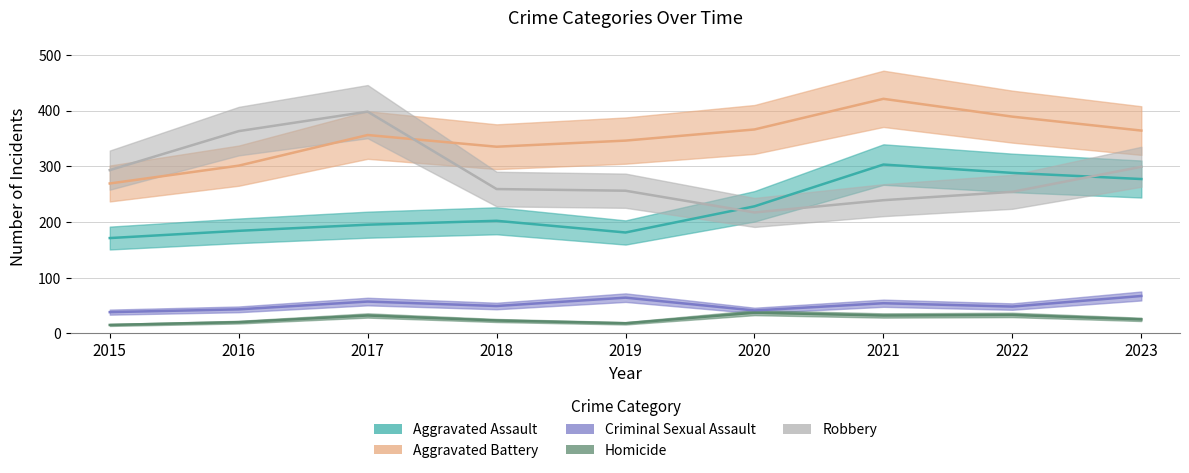

Reading left to right, what are all the values shown in this chart?

Aggravated Assault: 2015=171	2016=184	2017=195	2018=202	2019=181	2020=228	2021=303	2022=288	2023=277
Aggravated Battery: 2015=269	2016=301	2017=356	2018=335	2019=346	2020=366	2021=421	2022=389	2023=364
Criminal Sexual Assault: 2015=38	2016=43	2017=57	2018=49	2019=64	2020=41	2021=54	2022=48	2023=67
Homicide: 2015=15	2016=20	2017=32	2018=23	2019=18	2020=37	2021=32	2022=33	2023=25
Robbery: 2015=293	2016=363	2017=398	2018=259	2019=256	2020=217	2021=239	2022=254	2023=299